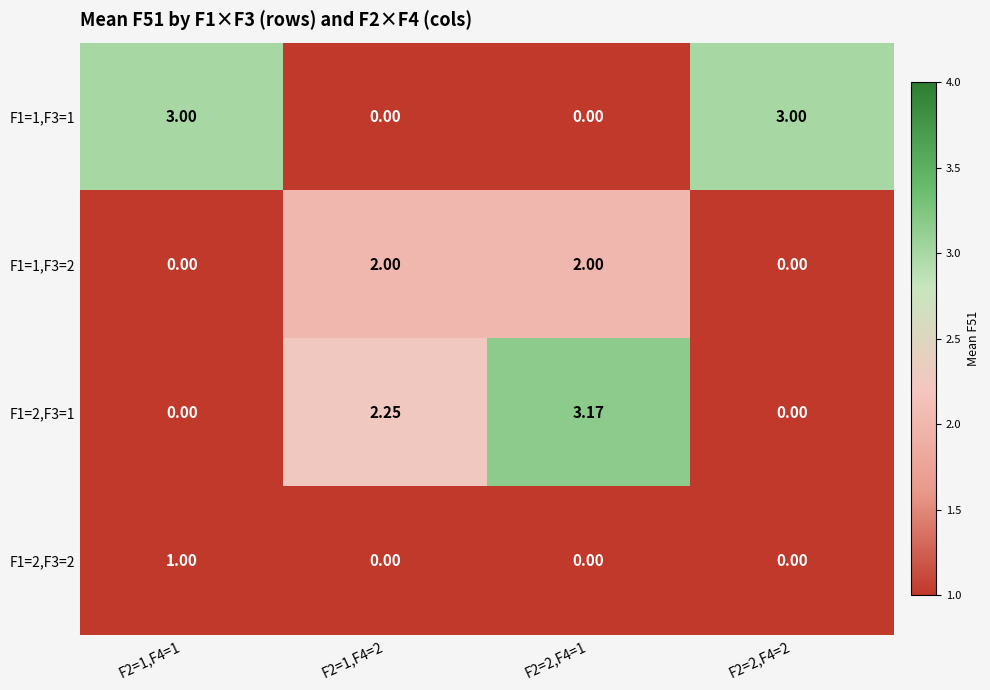

Which series changed the most between F2=2,F4=1 and F2=2,F4=2?

F1=2,F3=1